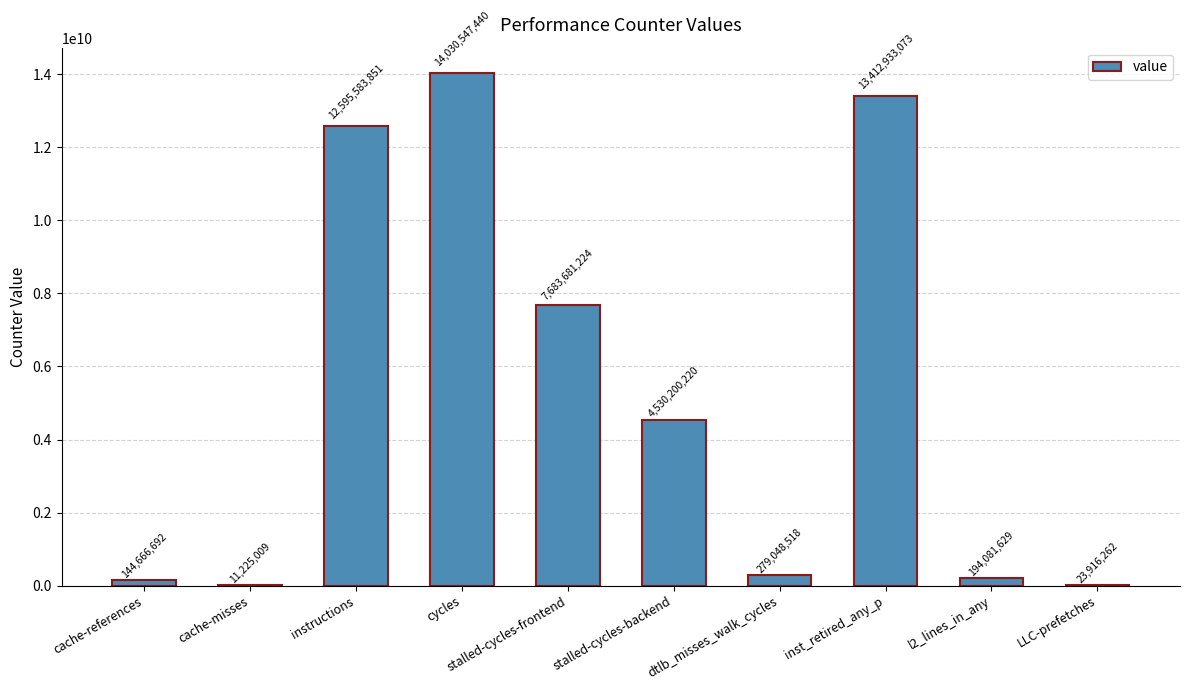

Is it true that the value at LLC-prefetches is 23916262?

True